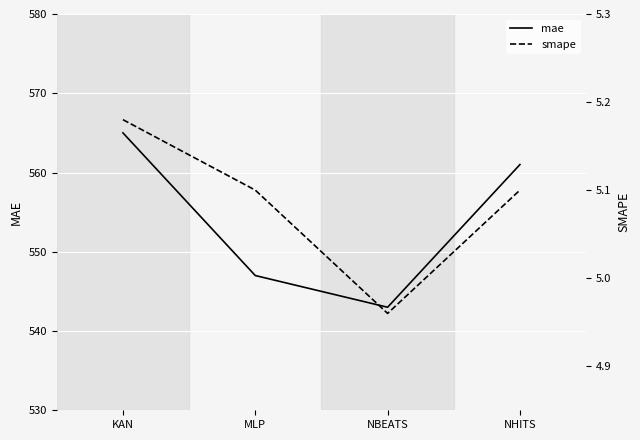

How many data points in mae are above 561?

1